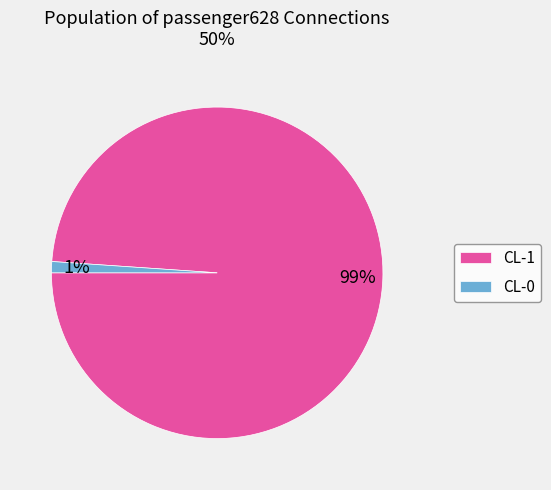

What is the smallest slice in the pie chart?

CL-0